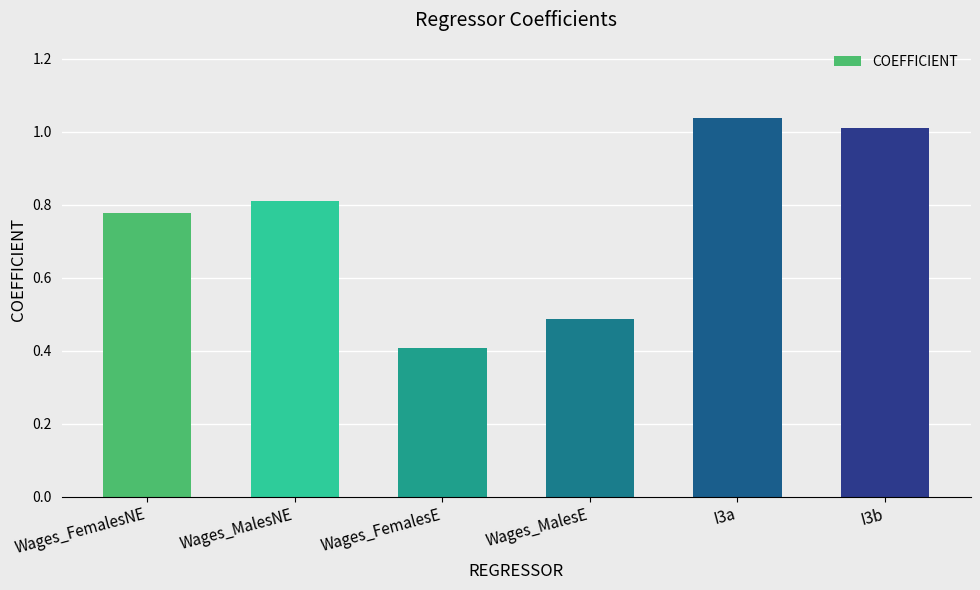

True or false: the data shows 0.8 at Wages_FemalesNE.

True